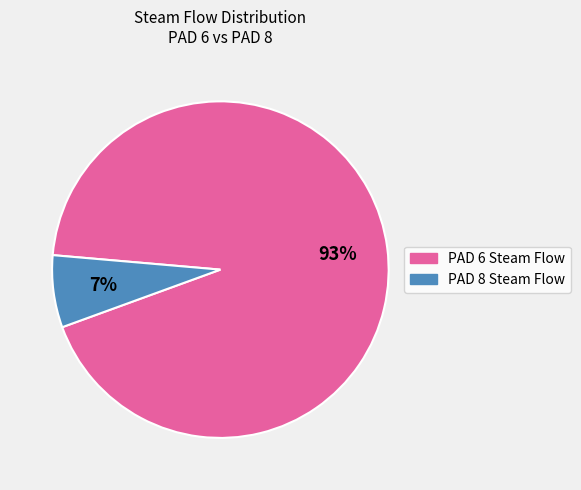

Count the number of slices in the pie.

2